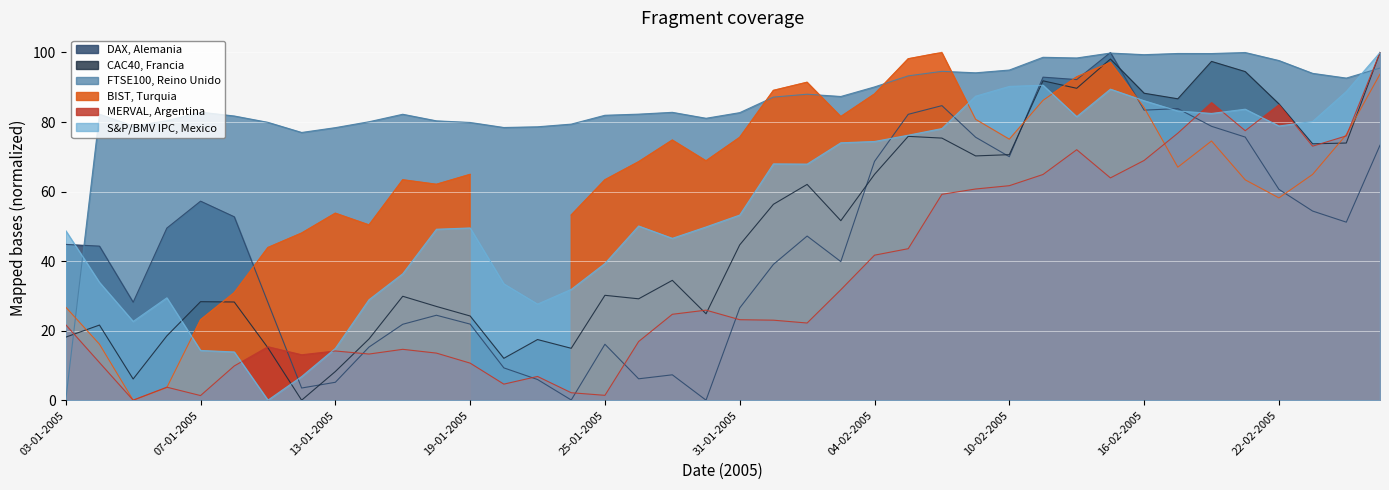

Which label corresponds to the smallest value in the chart?

28-01-2005